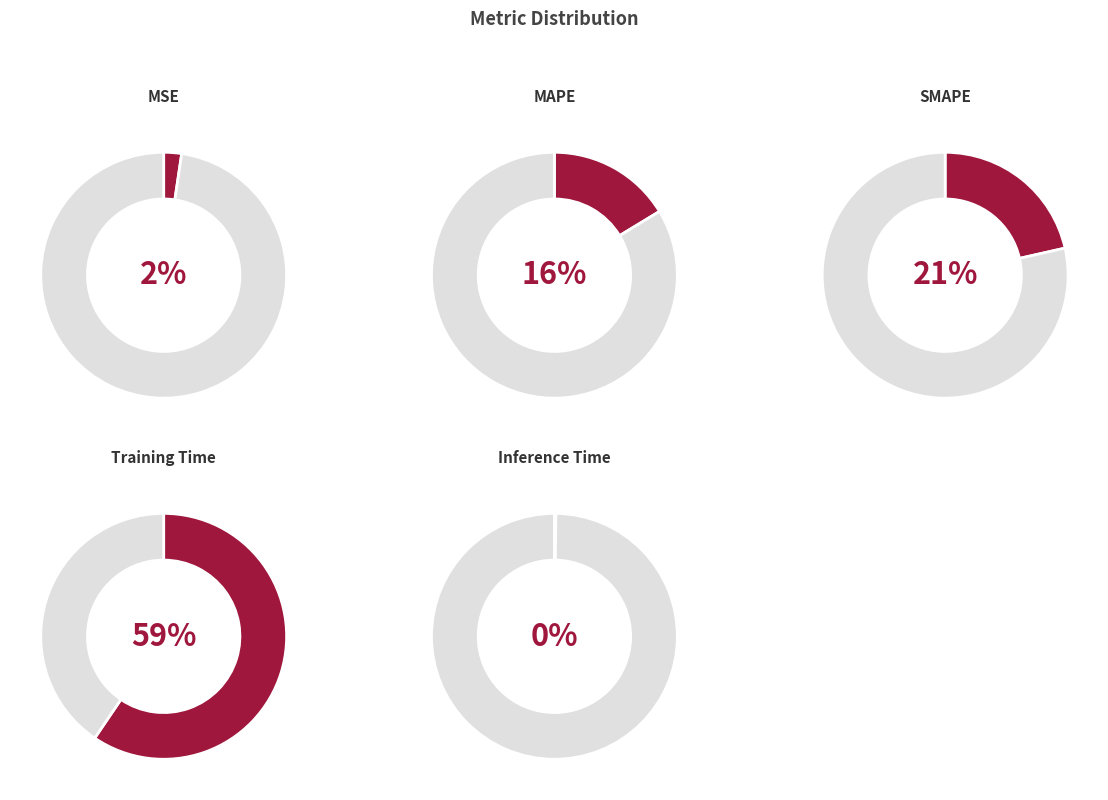

Is it true that Inference Time is 0% of the pie?

True